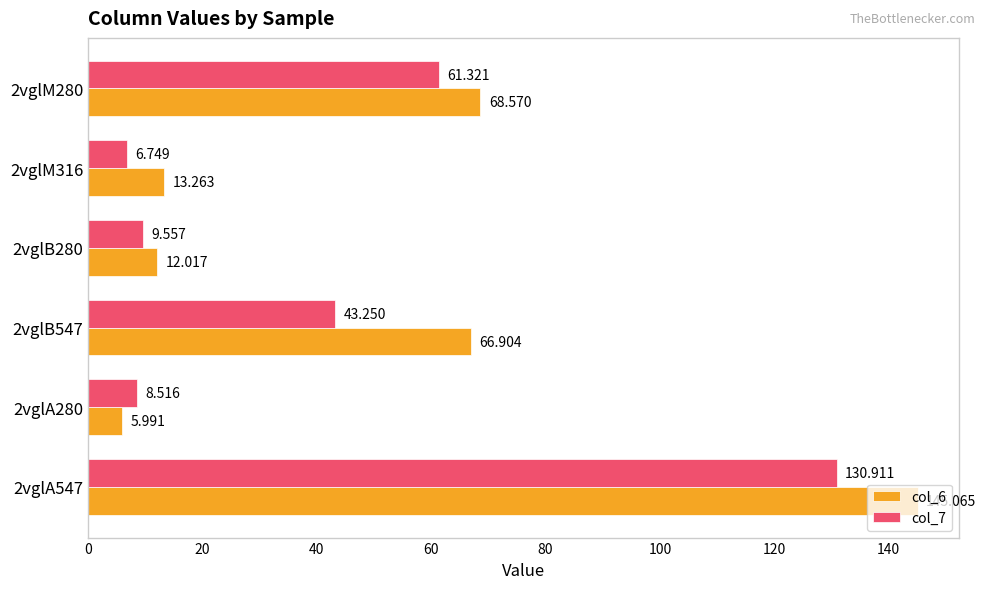

Is the value of col_7 at 2vglM316 greater than the value of col_6 at 2vglA280?

Yes